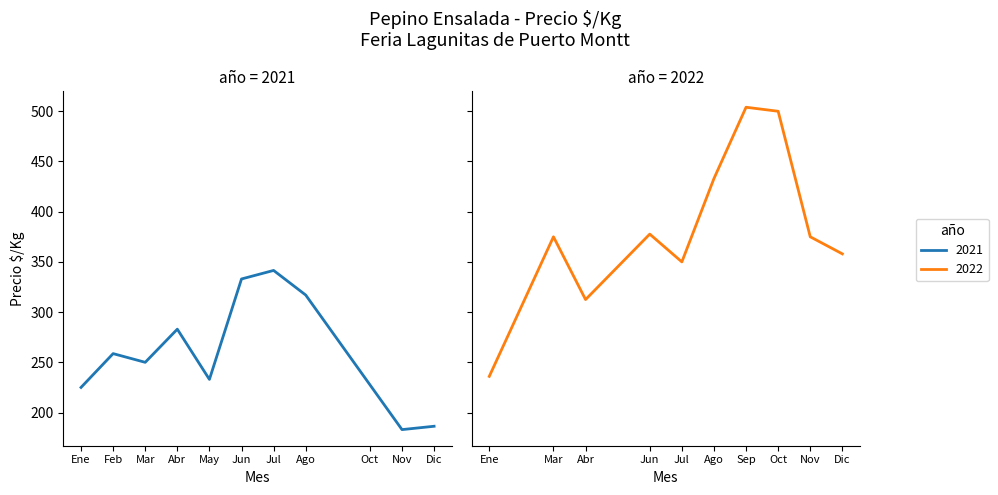

Is it true that Precio maximo equals 472 at 2021-04?

False